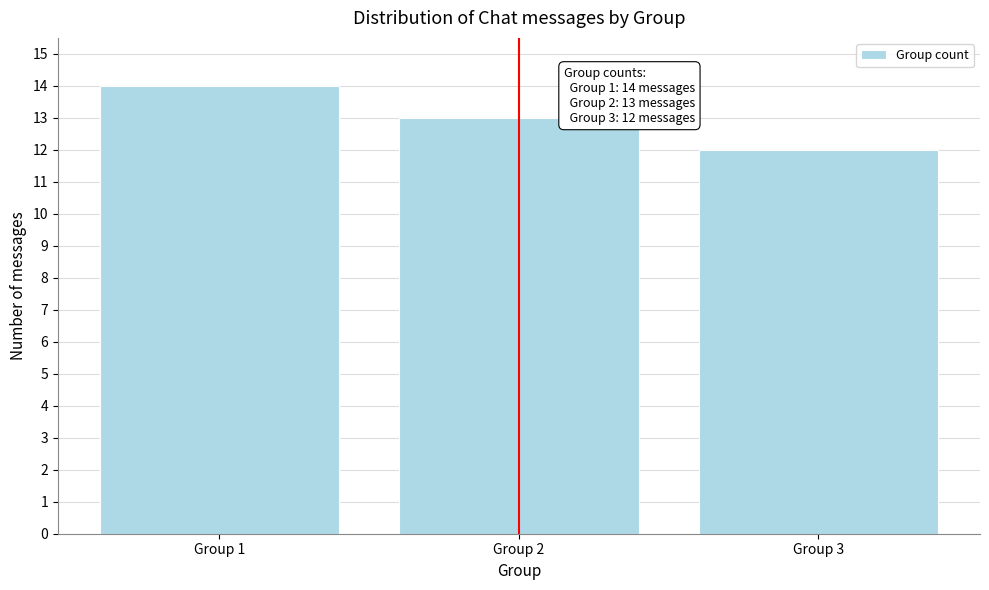

Reading left to right, list all the values displayed in this chart.

14	13	12